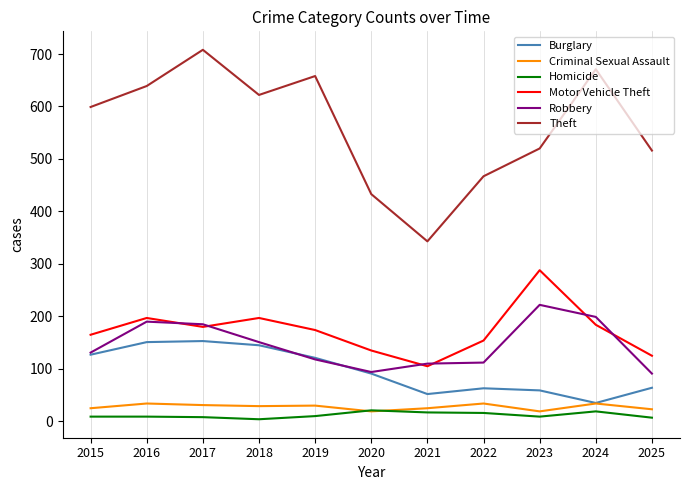

Which series changed the most between 2015 and 2018?

Motor Vehicle Theft